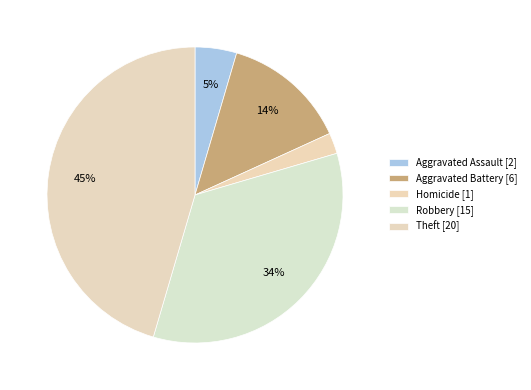

How many segments does this pie chart have?

5